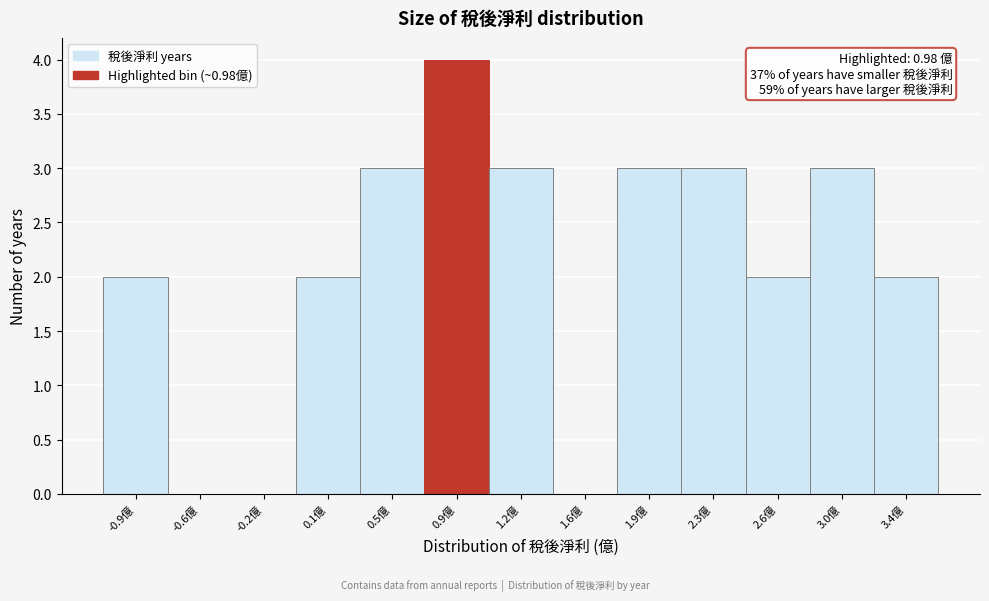

Which range on the x-axis has the tallest bar?

0.70 to 1.05